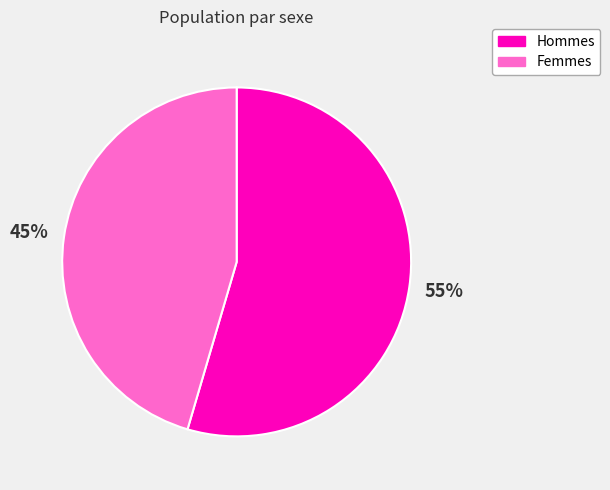

Rank the categories by value from highest to lowest.

Hommes, Femmes